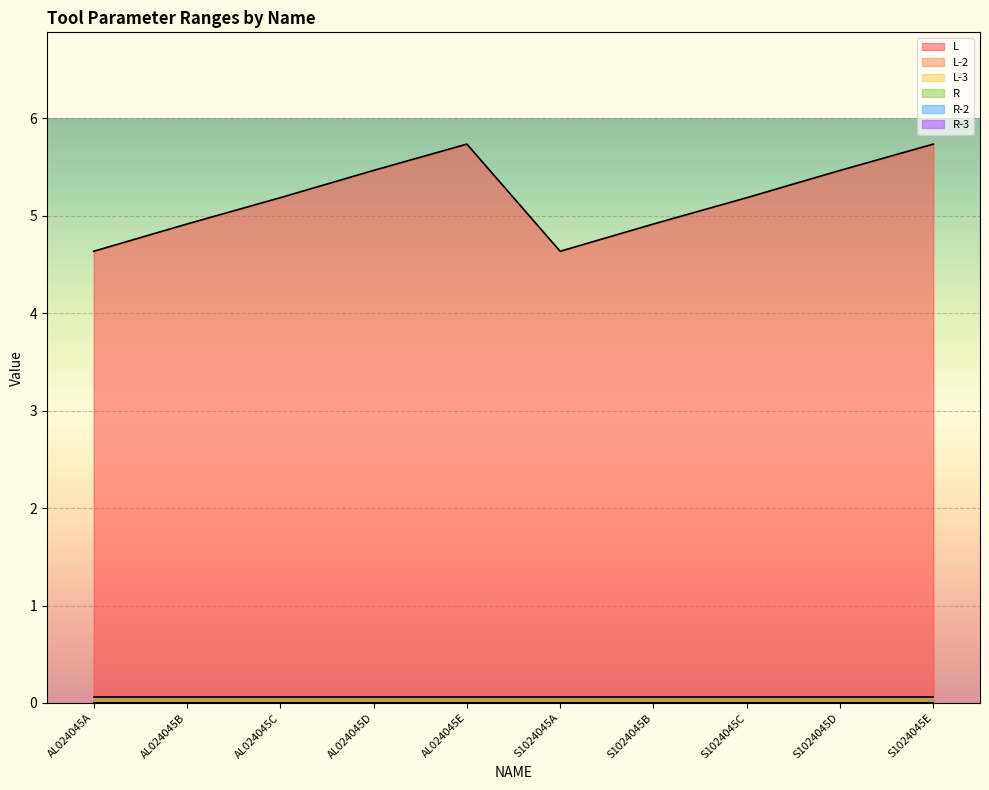

True or false: R-3 has more than 2 interior local peaks.

False